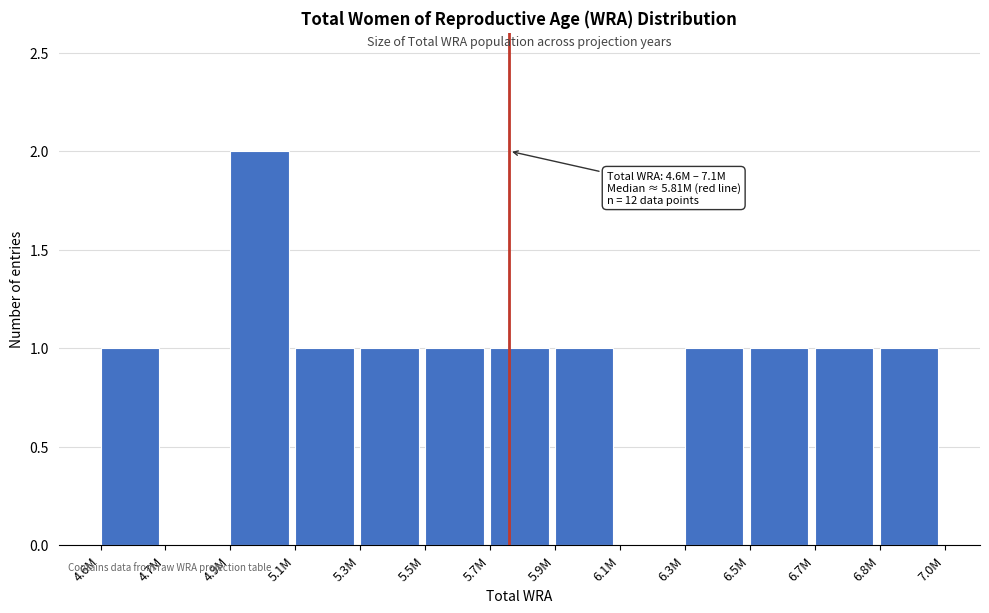

Reading right to left, list all the values displayed in this chart.

6.8M=1	6.7M=1	6.5M=1	6.3M=1	6.1M=0	5.9M=1	5.7M=1	5.5M=1	5.3M=1	5.1M=1	4.9M=2	4.7M=0	4.6M=1